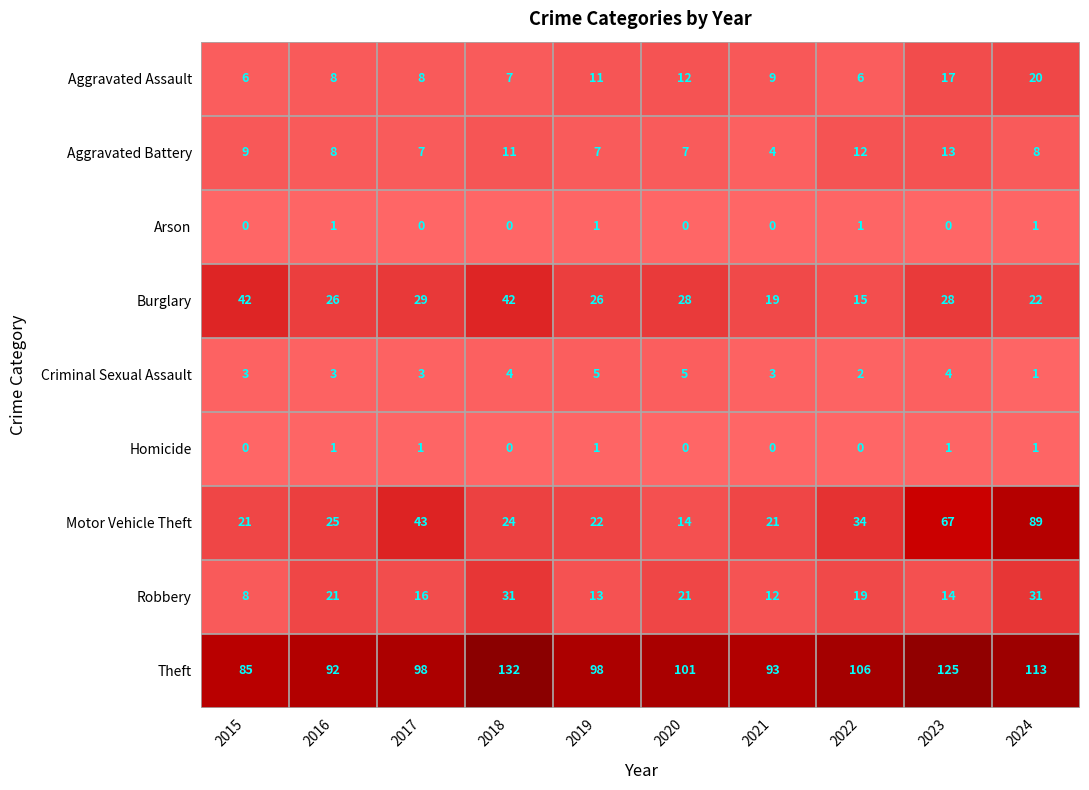

What is the average value of the Robbery series?

19